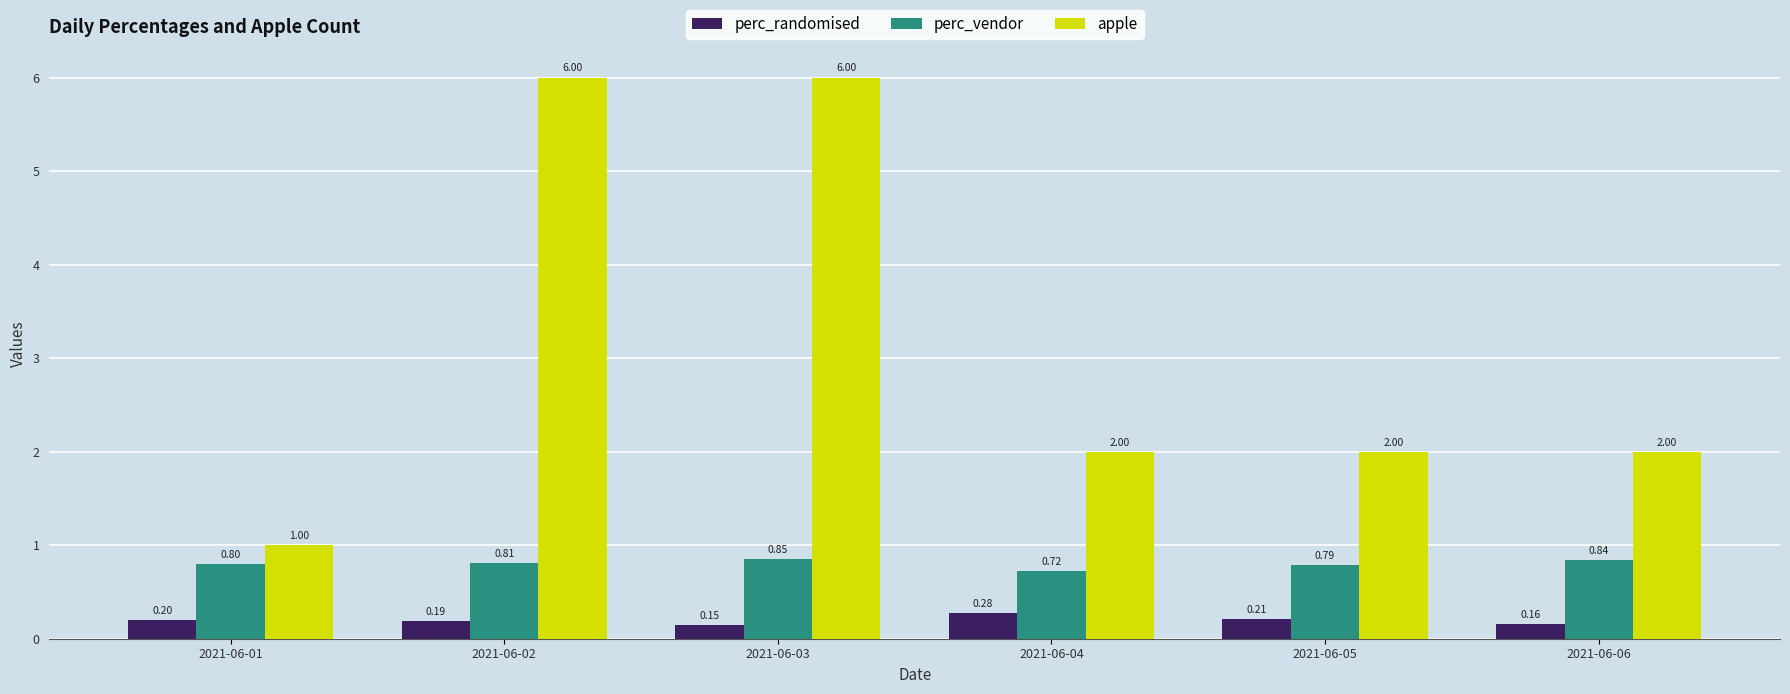

Which series has the largest total across all categories?

apple